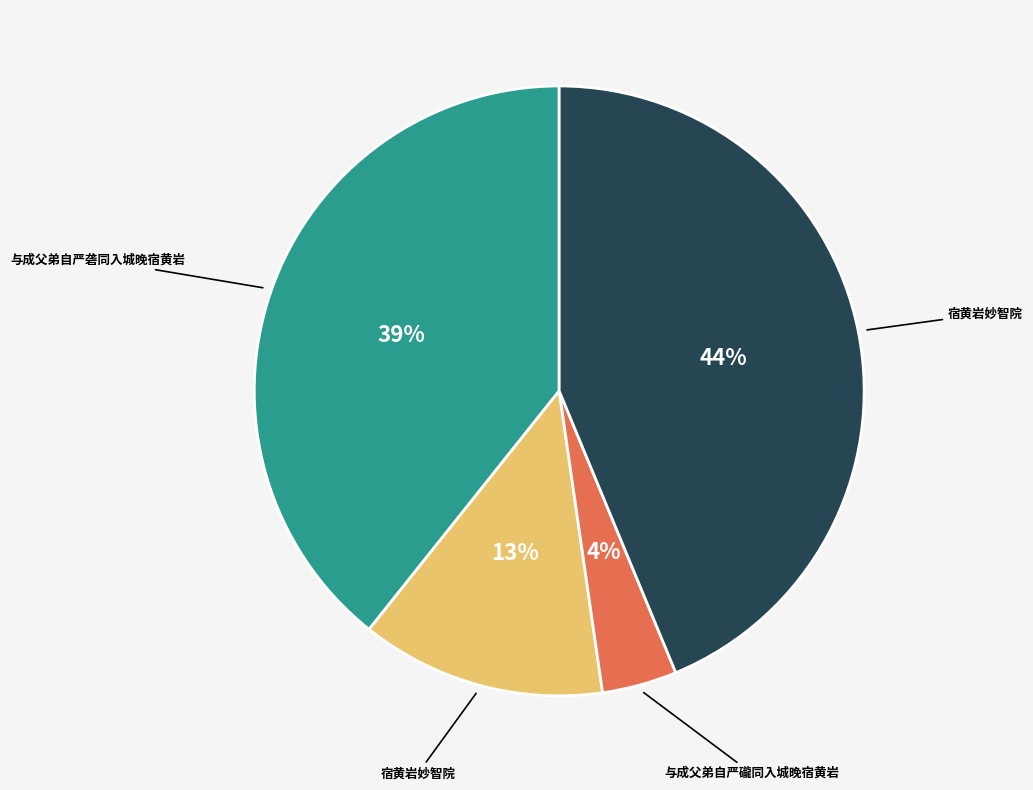

To the nearest percent, what is the difference between the largest and smallest slice percentages?

40%